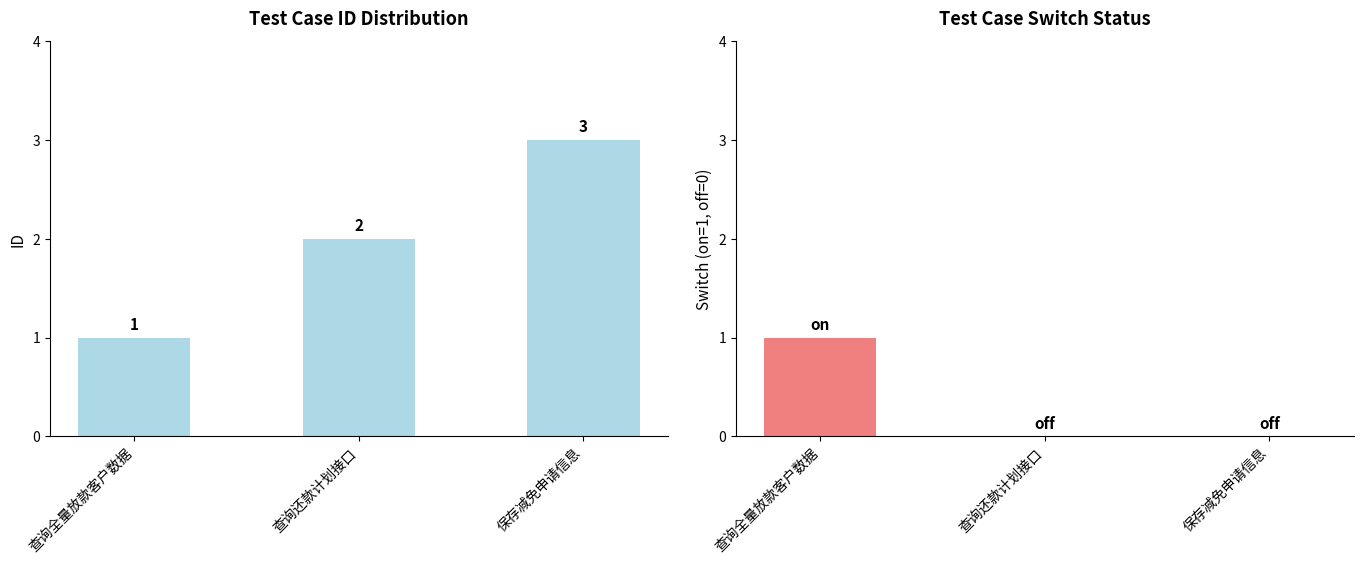

The switch series shows -1 at 保存减免申请信息. True or false?

False